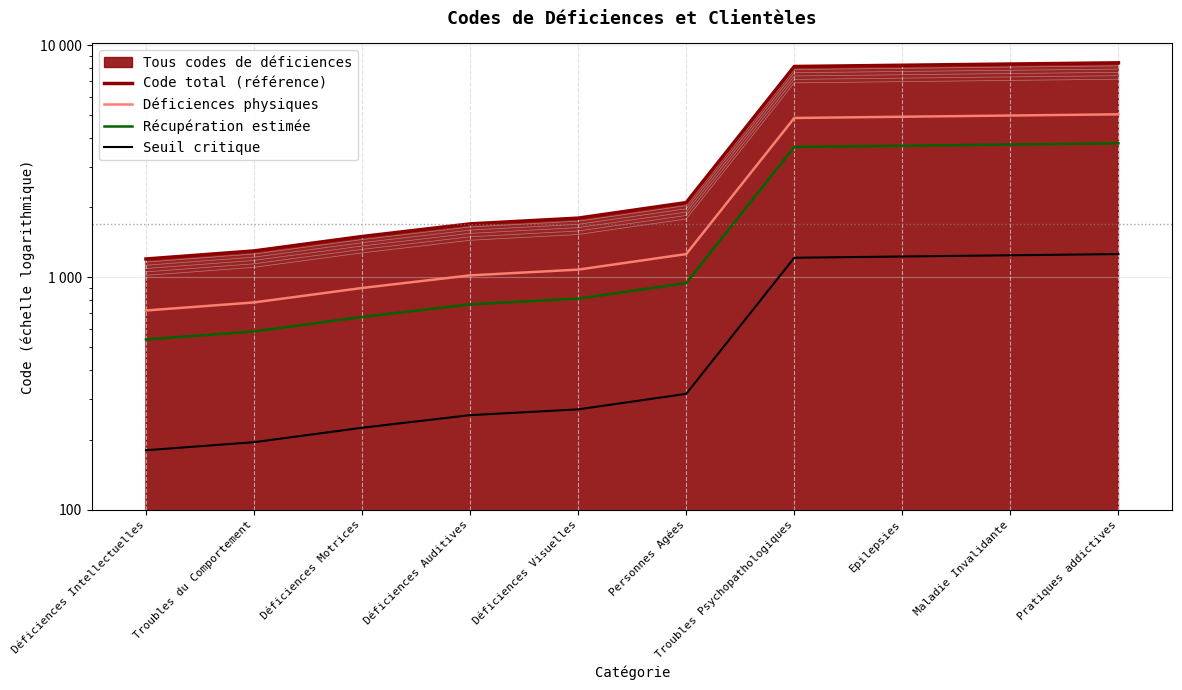

Between Déficiences Auditives and Déficiences Intellectuelles, which is larger?

Déficiences Auditives